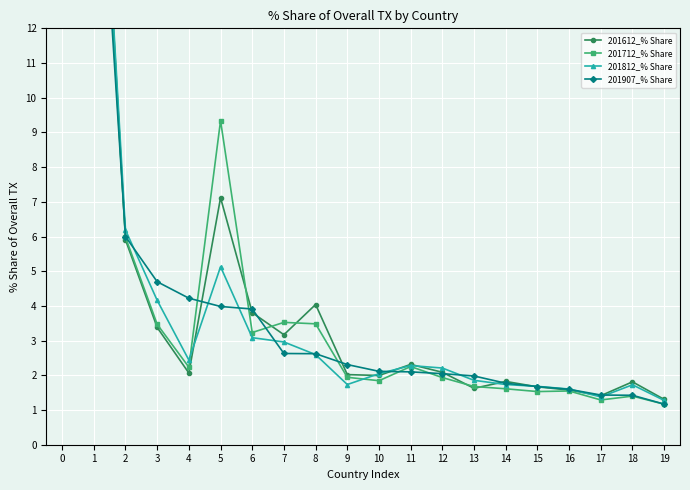

Does the chart display data point markers on the line(s)?

Yes